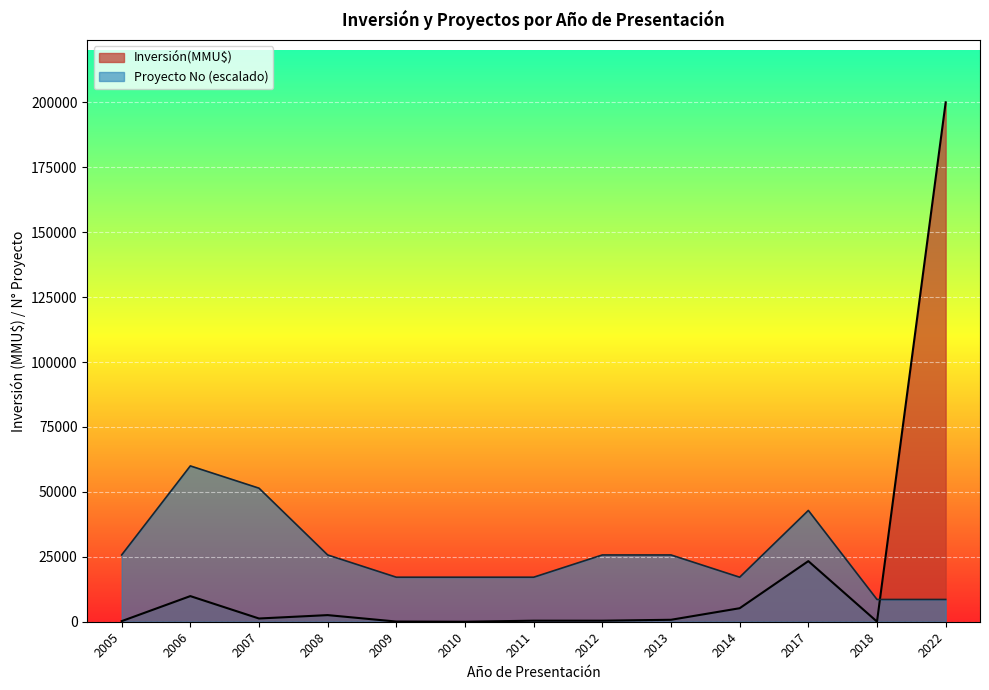

List the labels in order of Inversión(MMU$) line value, largest first.

2022, 2017, 2006, 2014, 2008, 2007, 2013, 2011, 2012, 2005, 2009, 2018, 2010